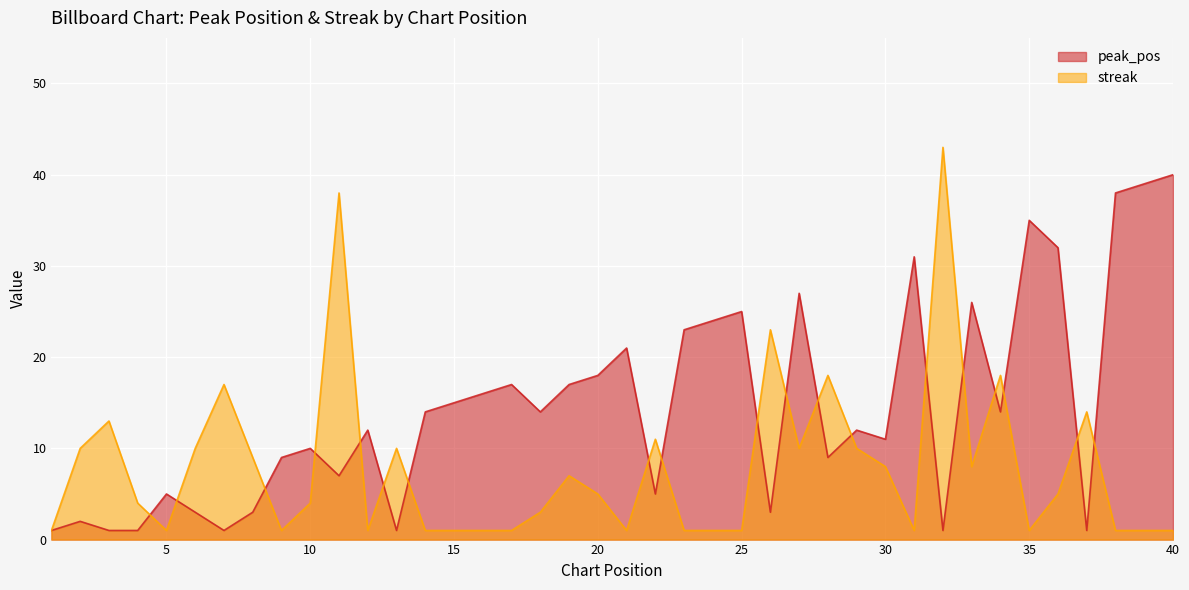

At which label does streak first exceed 5?

2